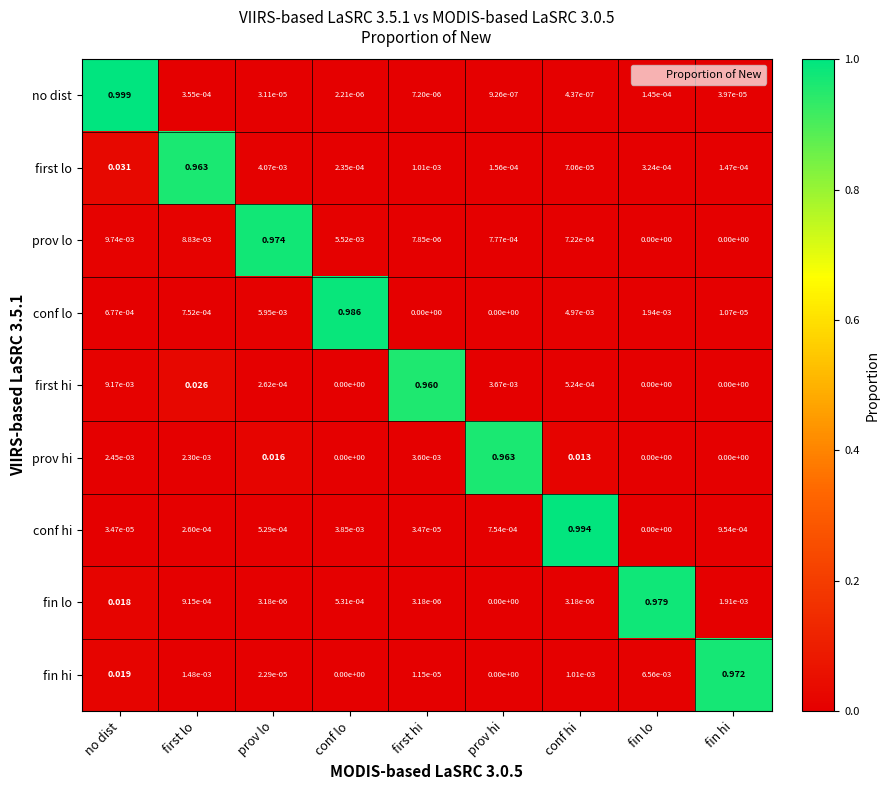

What is the total value across all series at no dist?

1.1